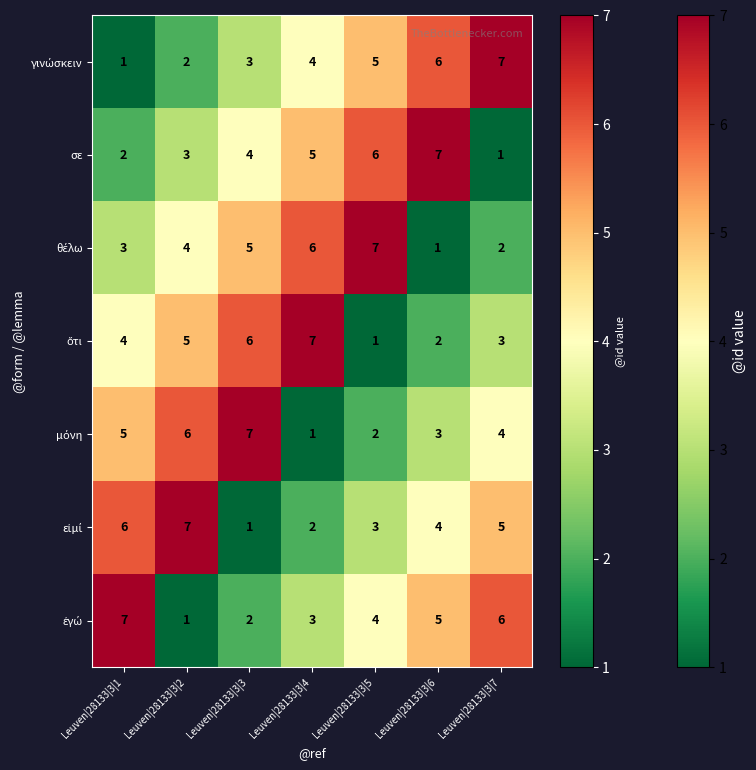

The σε series shows 4 at Leuven|28133|3|5. True or false?

False